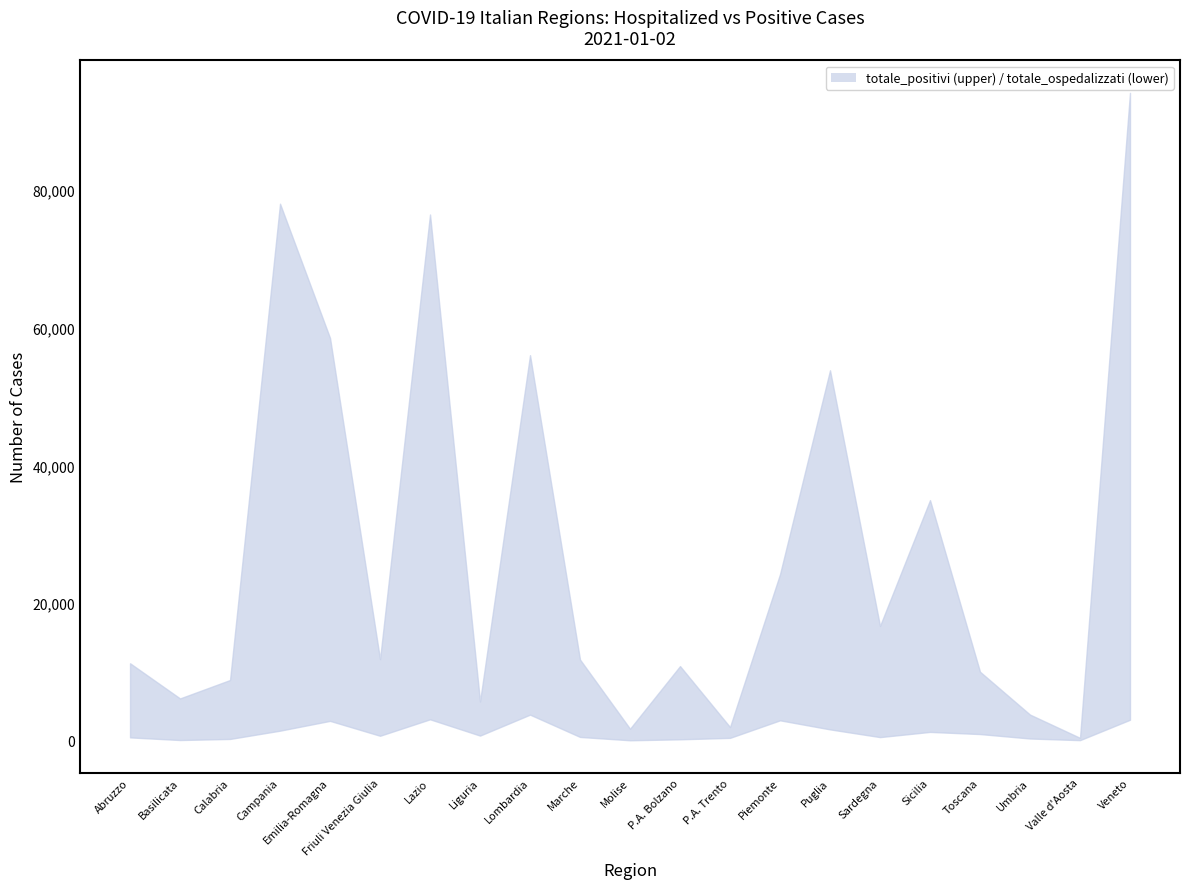

Between Liguria and Lombardia, which series saw the biggest shift?

totale_positivi